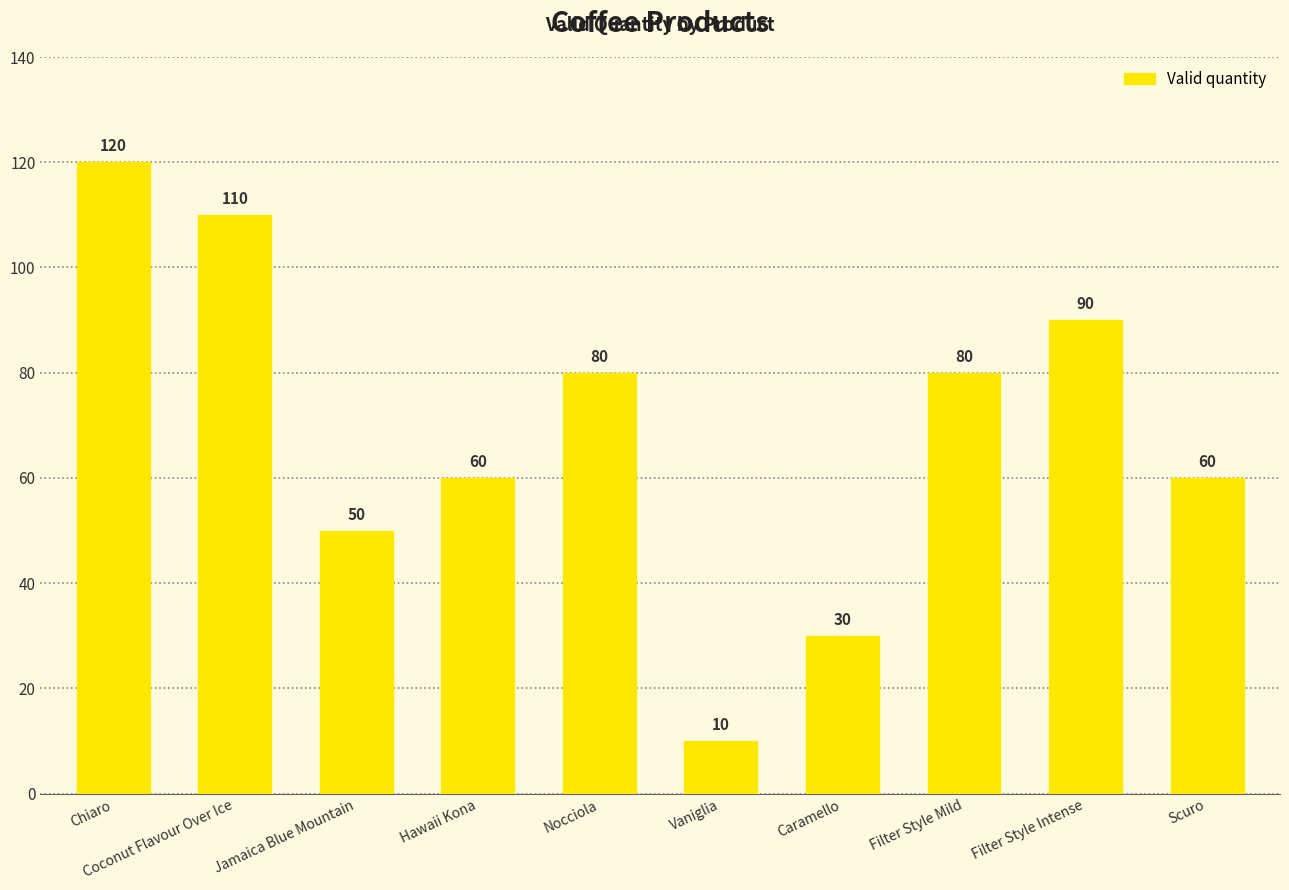

Count the number of data series in this chart.

1